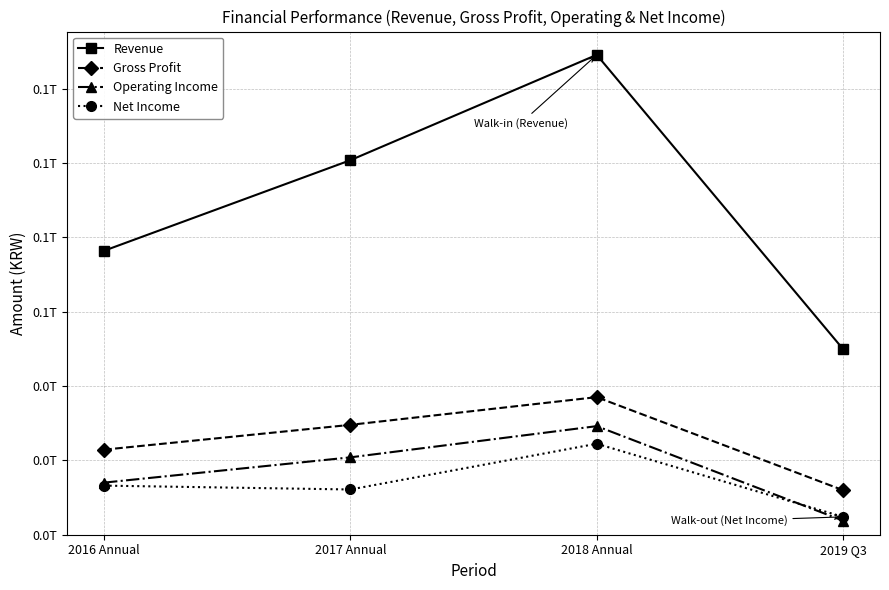

Is the value of Gross Profit at 2019 Q3 greater than the value of Net Income at 2018 Annual?

No